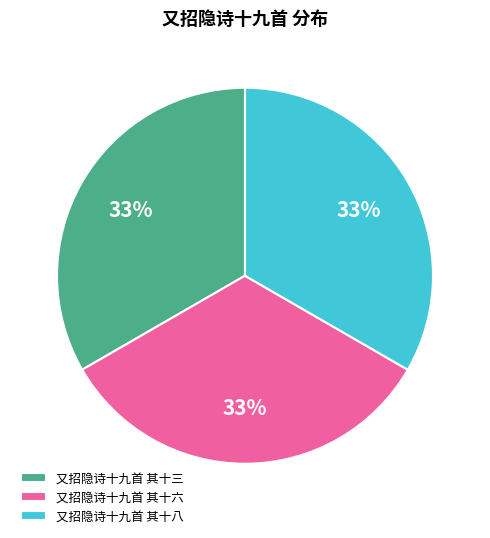

Approximately how many times larger is the value at 又招隐诗十九首 其十六 compared to 又招隐诗十九首 其十三?

1.0